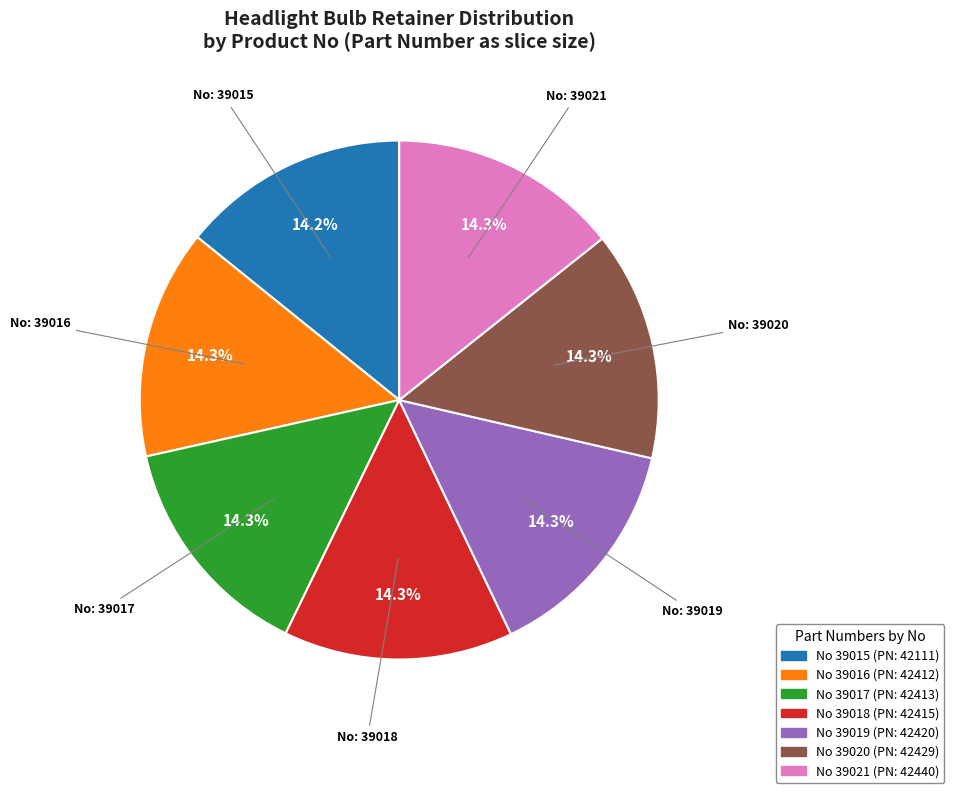

Is there a majority slice in this chart?

No